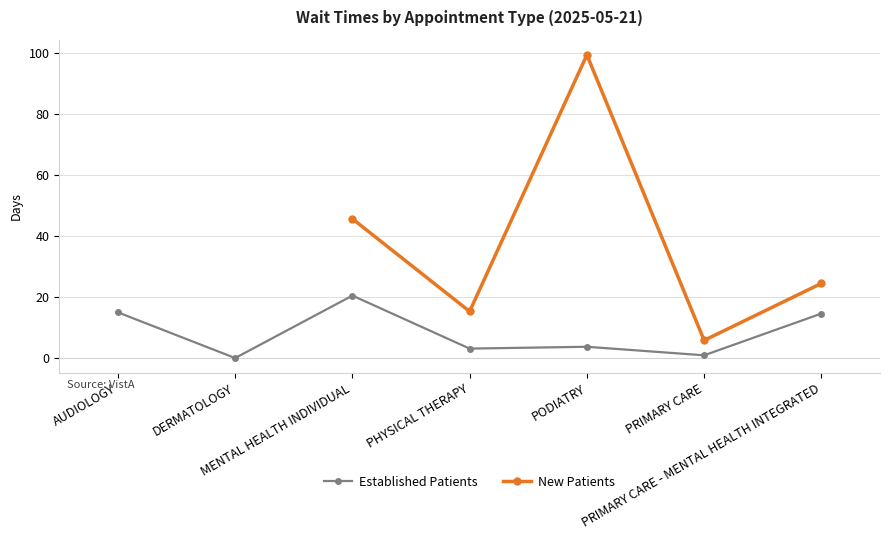

What are all the series names shown in the legend?

Established Patients, New Patients